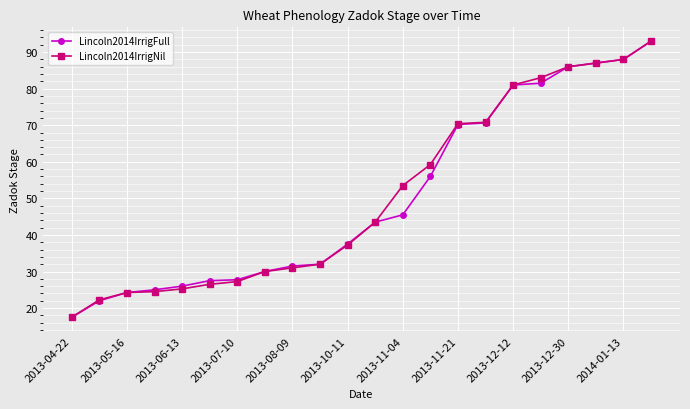

What is the value of the Lincoln2014IrrigNil point at the 21st from the left?

88.0